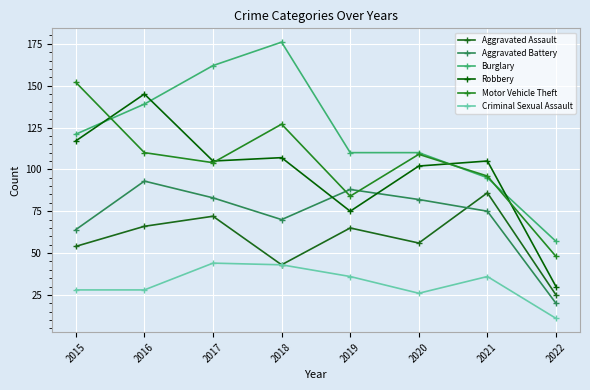

At which label does Aggravated Battery reach its minimum?

2022